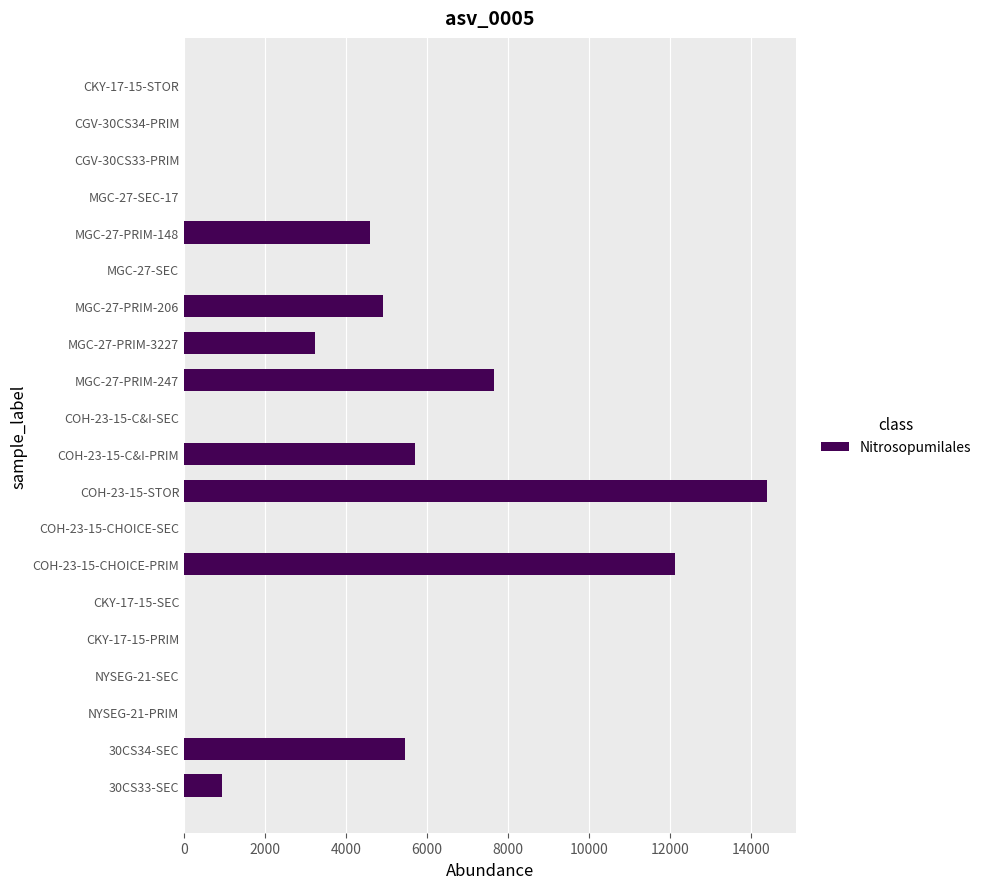

Count the number of data series in this chart.

1